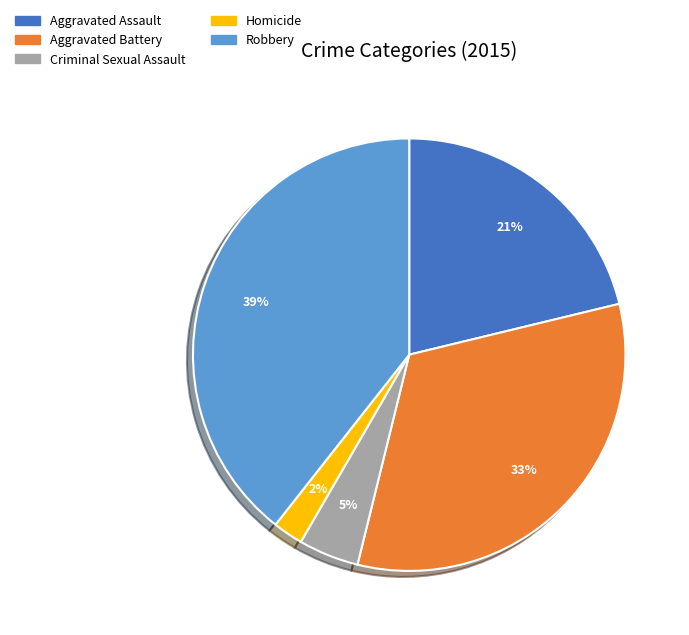

Is the sum of Homicide and Robbery greater than half?

No